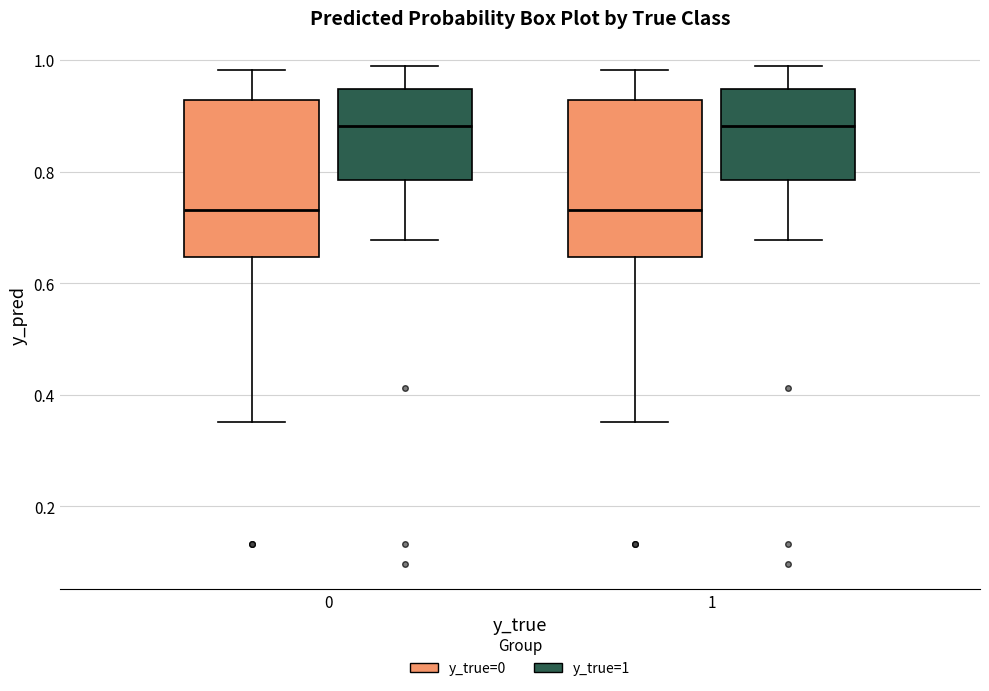

Reading left to right, read every box against the y-axis: the position of its median line, the range the box covers, and the ends of its whiskers. The values are not printed on the chart, so give them approximately, as read against the axis.

0 (y_true=0): median 0.74, box 0.64 to 0.92, whiskers 0.36 to 0.98
0 (y_true=1): median 0.88, box 0.78 to 0.94, whiskers 0.68 to 0.98
1 (y_true=0): median 0.74, box 0.64 to 0.92, whiskers 0.36 to 0.98
1 (y_true=1): median 0.88, box 0.78 to 0.94, whiskers 0.68 to 0.98